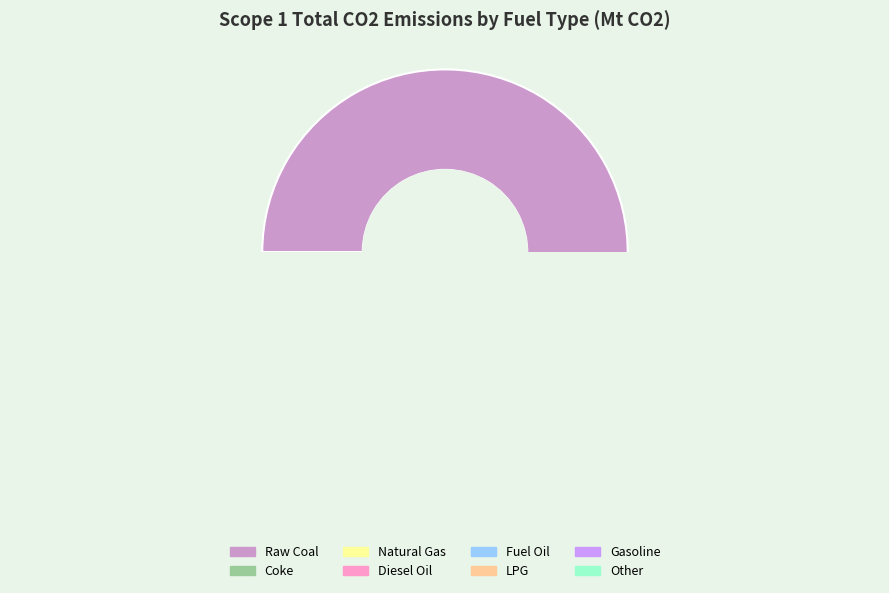

To the nearest percent, what is the difference between the largest and smallest slice percentages?

67%